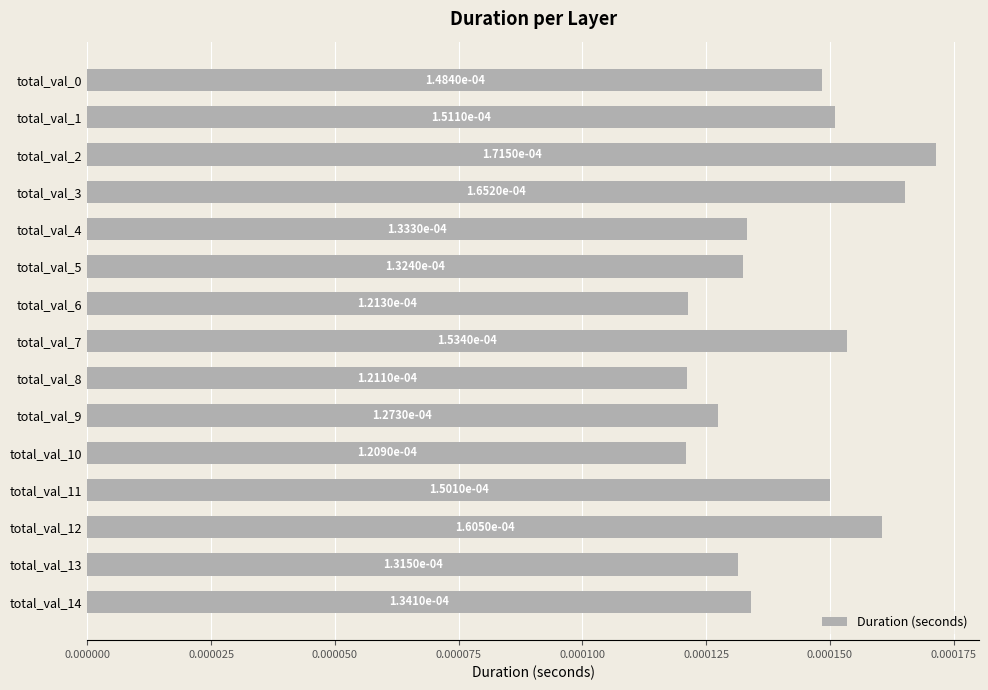

How many values are between 0 and 1?

15